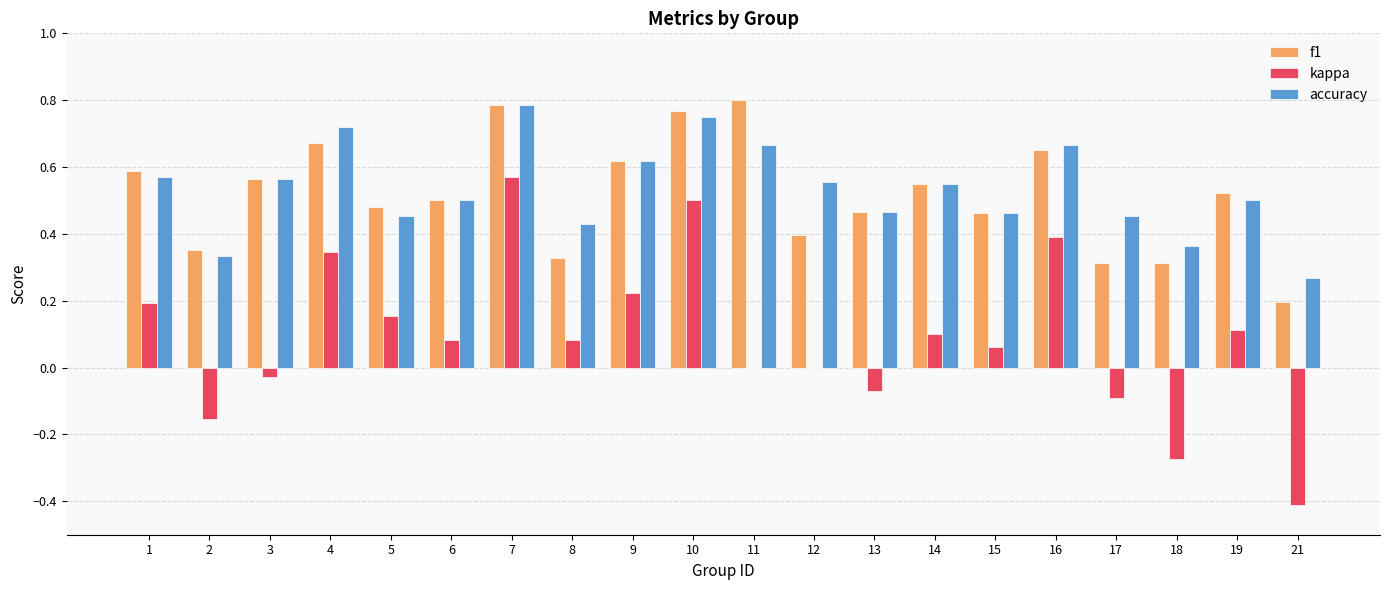

What are all the series names shown in the legend?

f1, kappa, accuracy